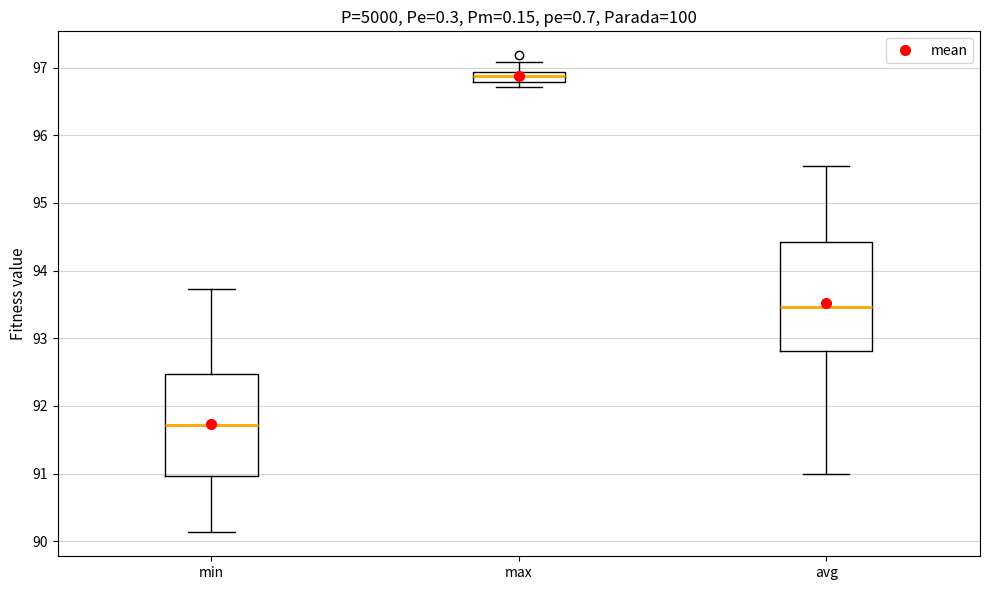

Which box has the highest median line?

max